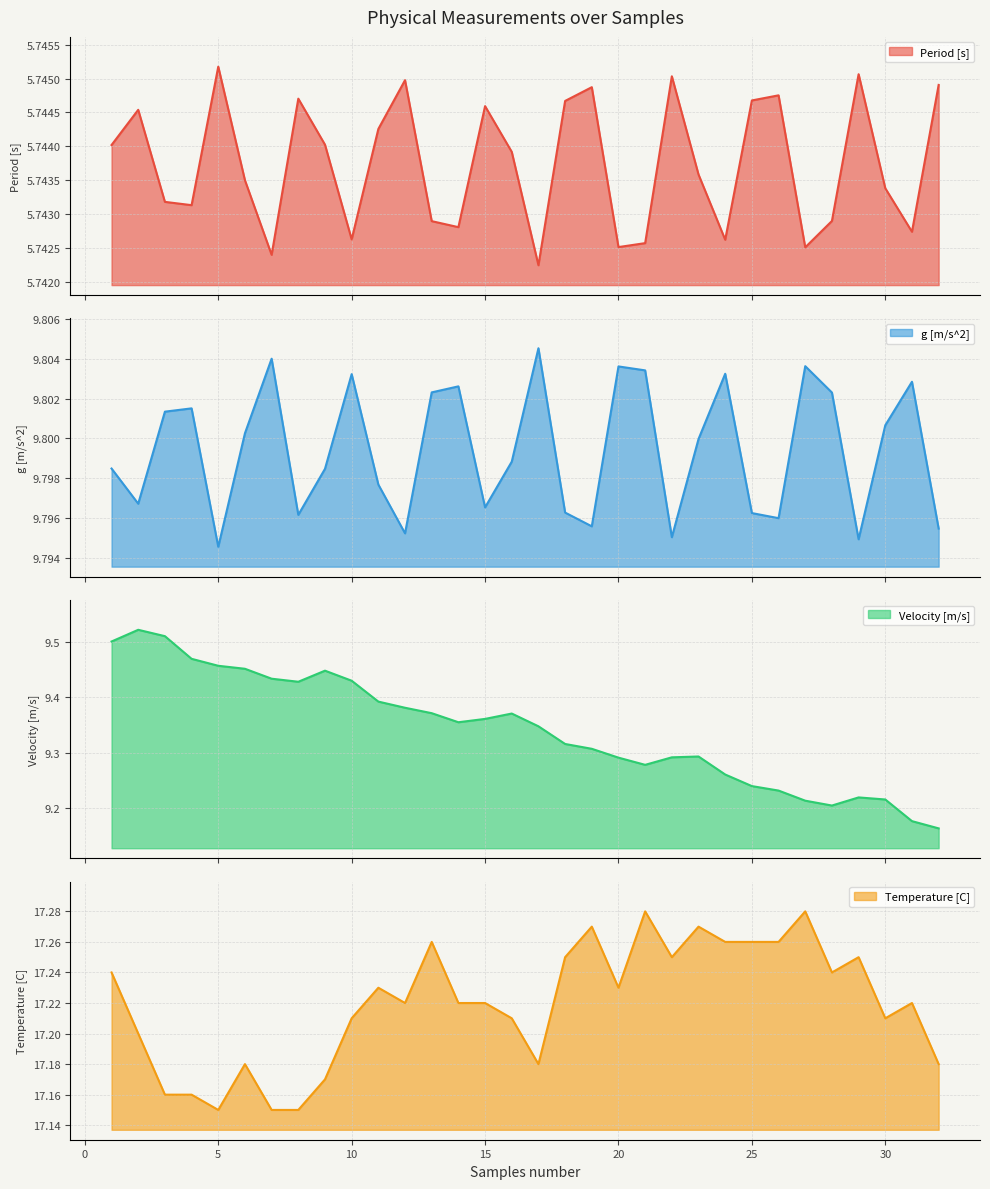

Between 29 and 1, which is larger?

29